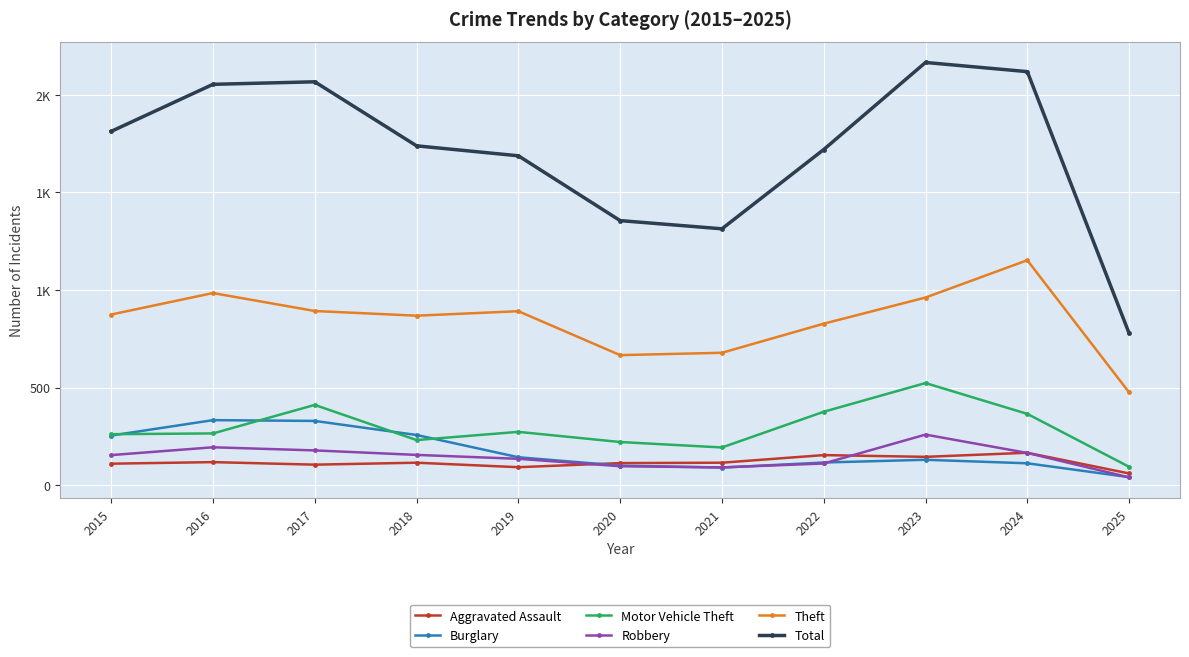

What is the maximum value for Burglary?

333